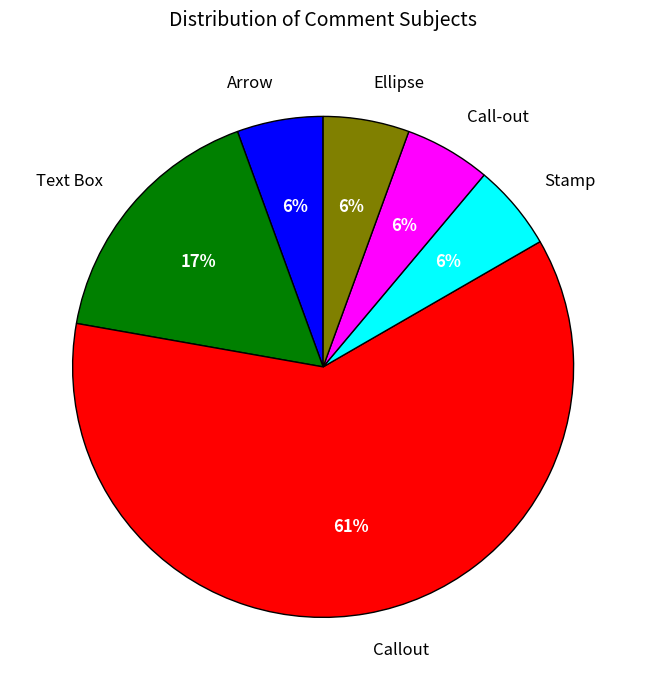

How many segments does this pie chart have?

6